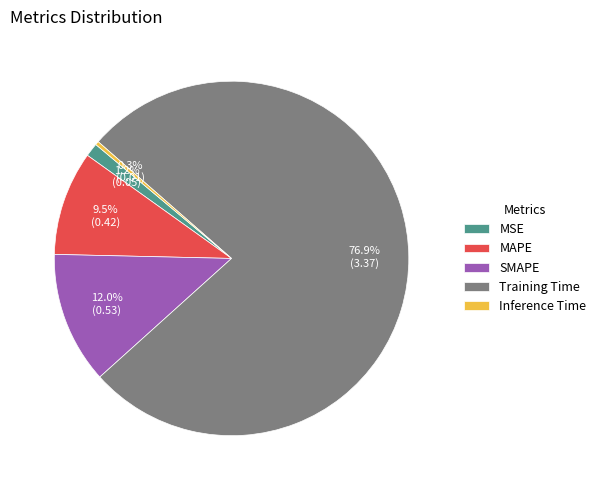

Which category has the smallest portion of the pie?

Inference Time